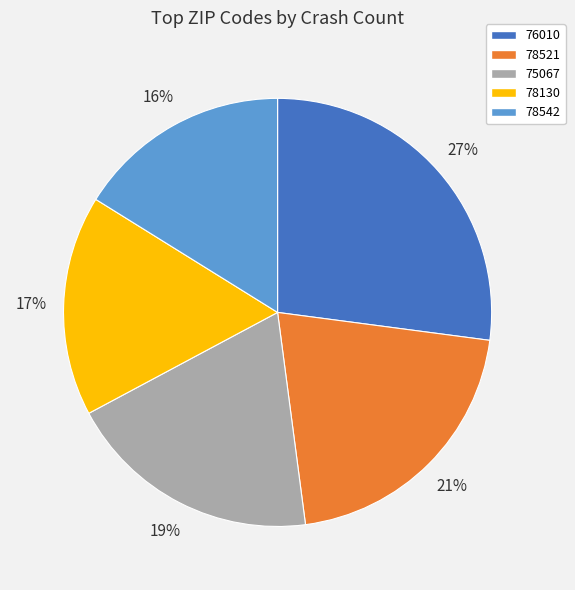

What percentage is the 75067 slice, to the nearest percent?

19%